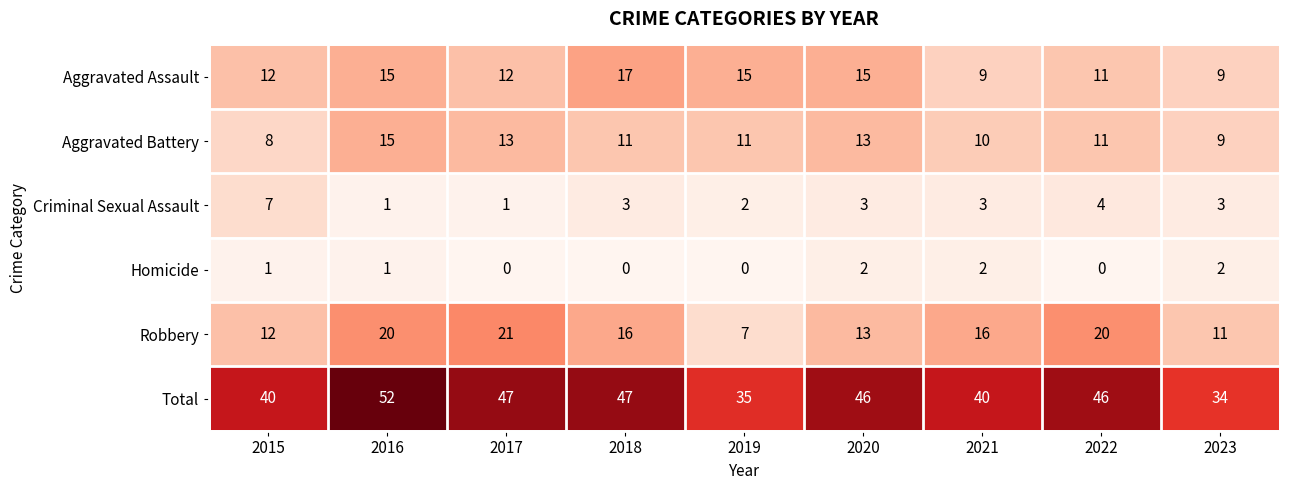

What is the average value of the Criminal Sexual Assault series?

3